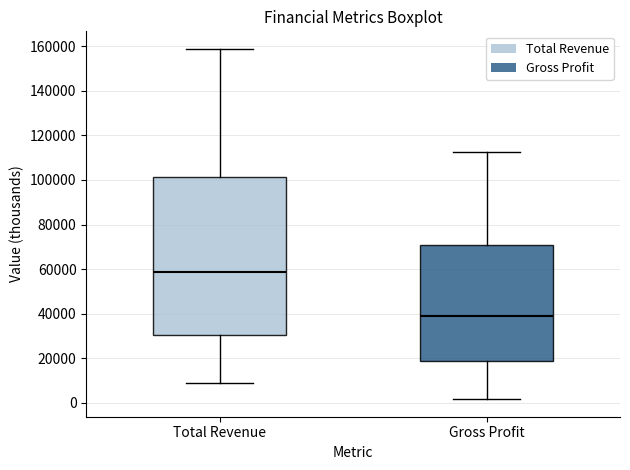

Where does the upper whisker of the box for Gross Profit end on the y-axis? The values are not printed on the chart, so give them approximately, as read against the axis.

112000